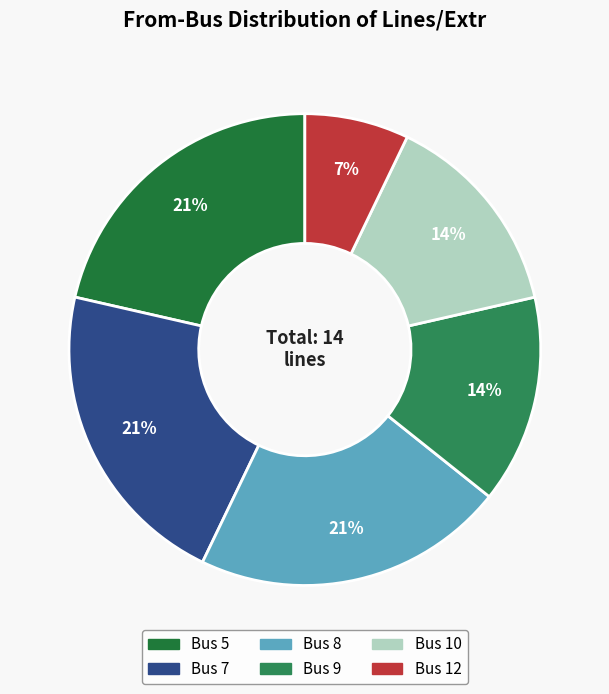

To the nearest percent, what is the difference between the largest and smallest slice percentages?

14%